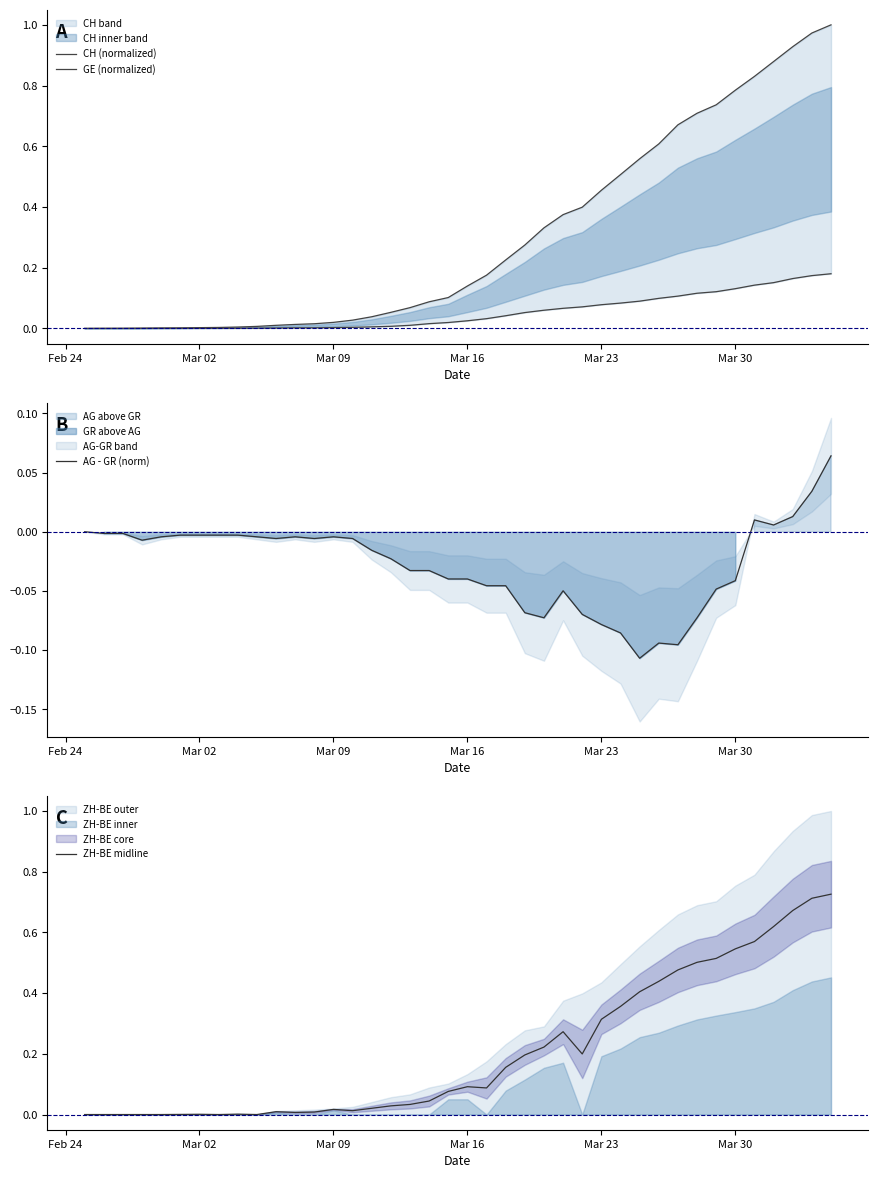

True or false: AG - GR (norm) has a value of -0.1 at Mar 30.

False